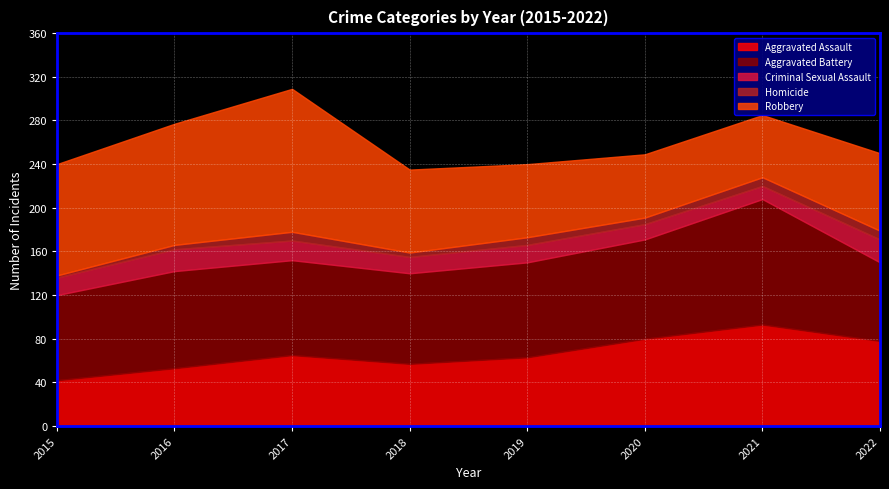

True or false: Aggravated Assault and Robbery cross at least once.

True